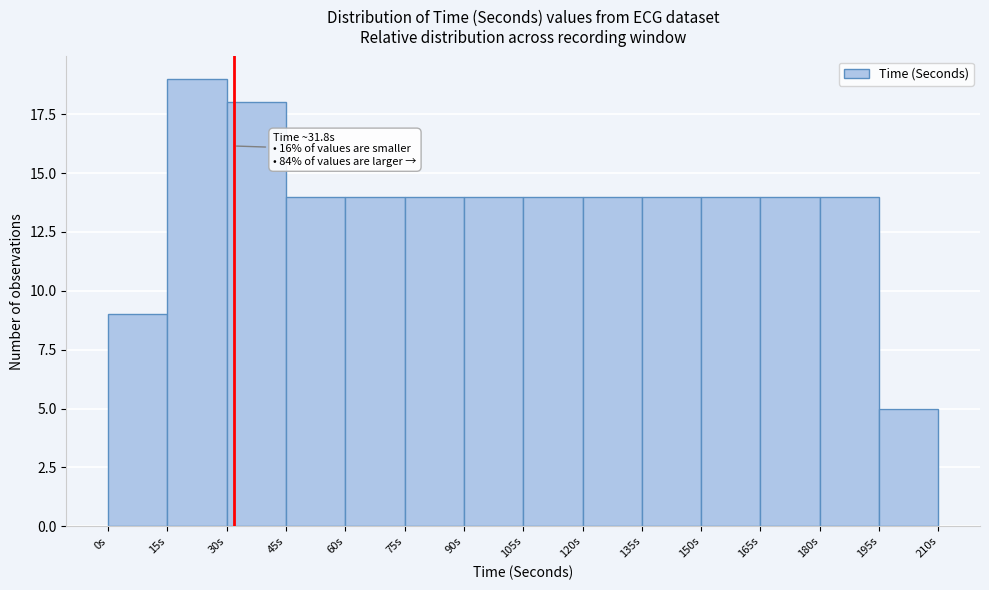

Over which range of the x-axis is the bar tallest?

15 to 30